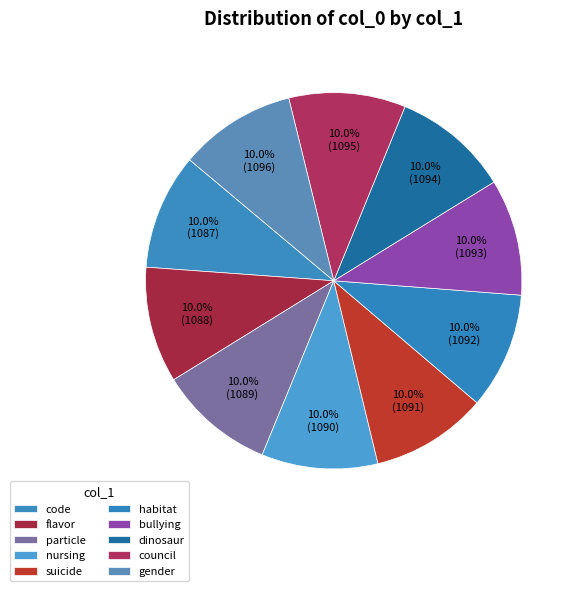

How many slices are in this pie chart?

10